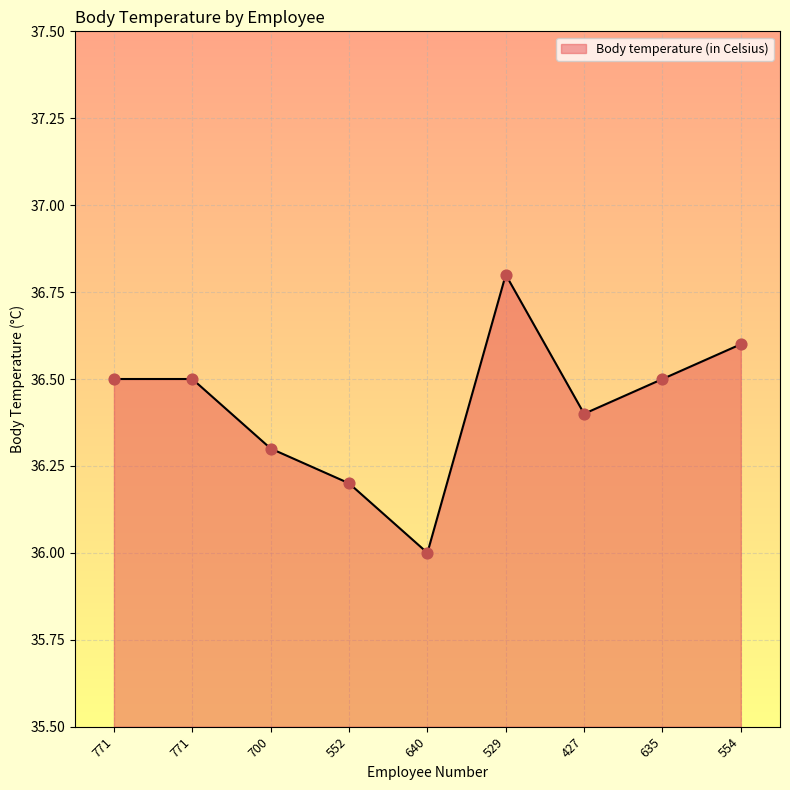

How many lines are shown in the chart?

1